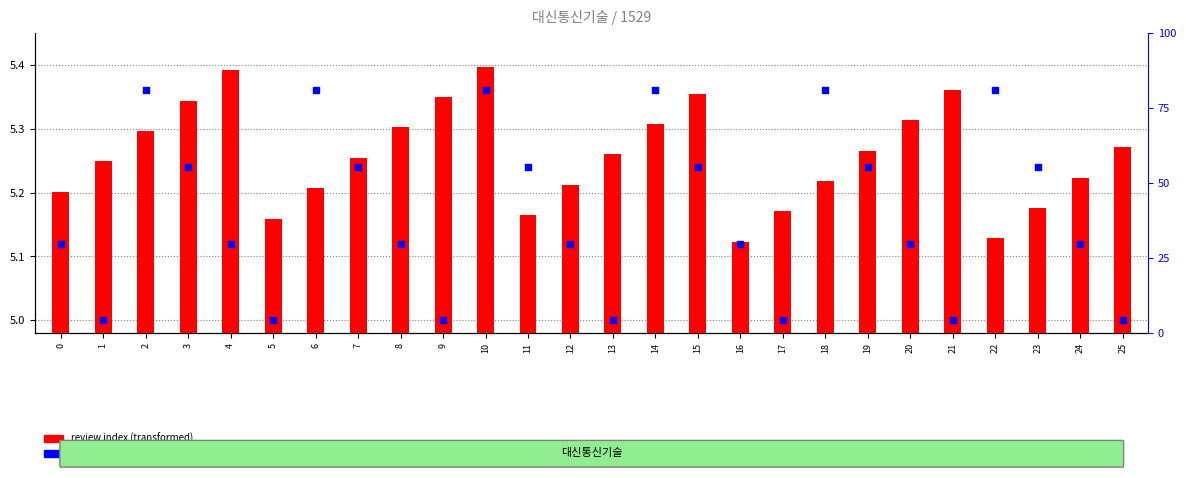

At which category is the sum across all series the highest?

10